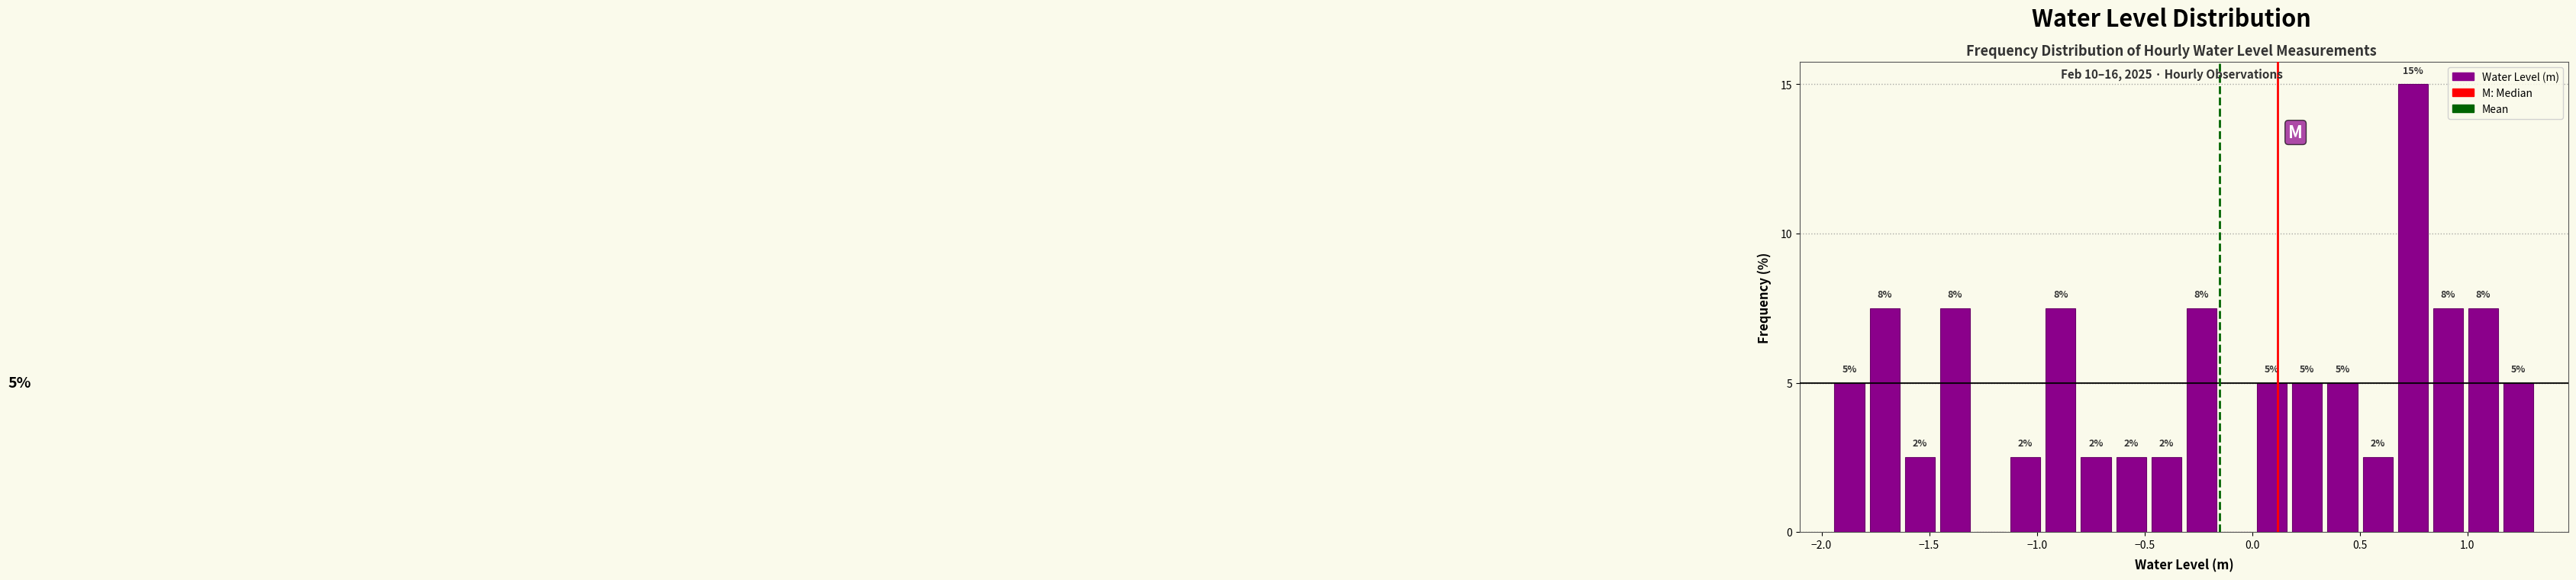

Around what value on the x-axis is the tallest bar? Give the approximate position of its centre, as read against the axis.

0.75